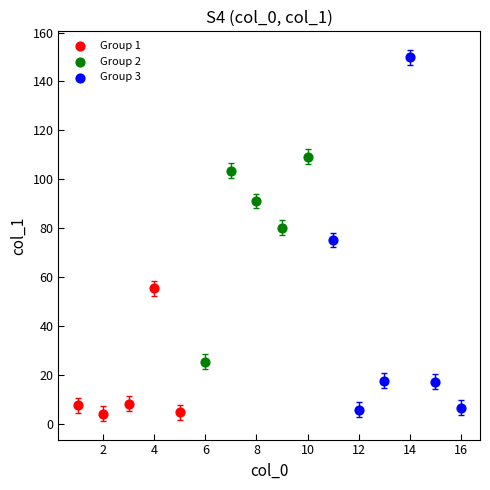

Which series has the widest spread of Y values?

Group 3